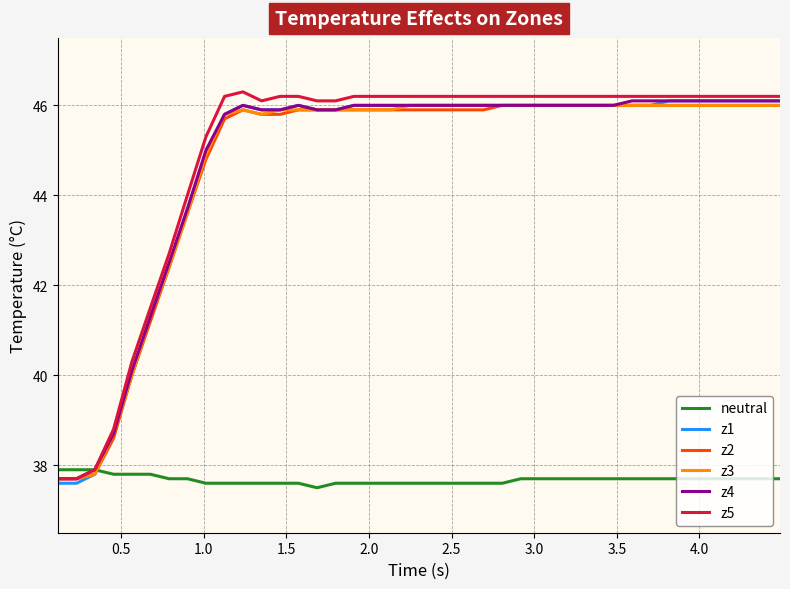

What is the greatest value displayed?

46.3